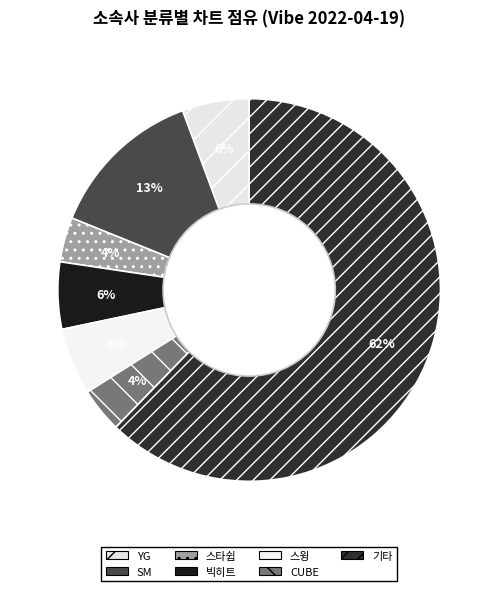

Which category has the smallest portion of the pie?

스타쉽